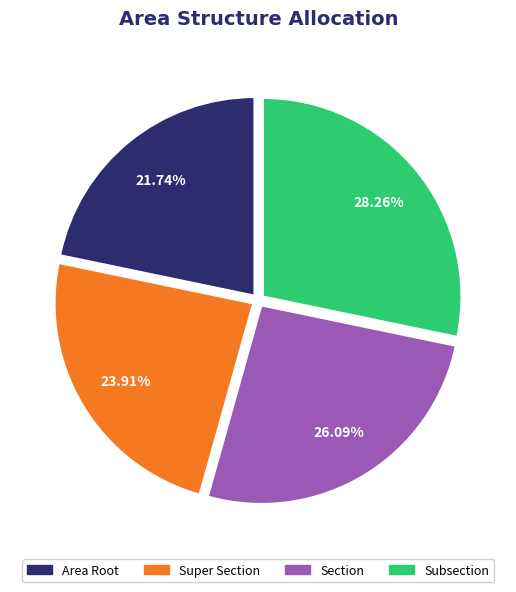

Is it true that Subsection is 28% of the pie?

True